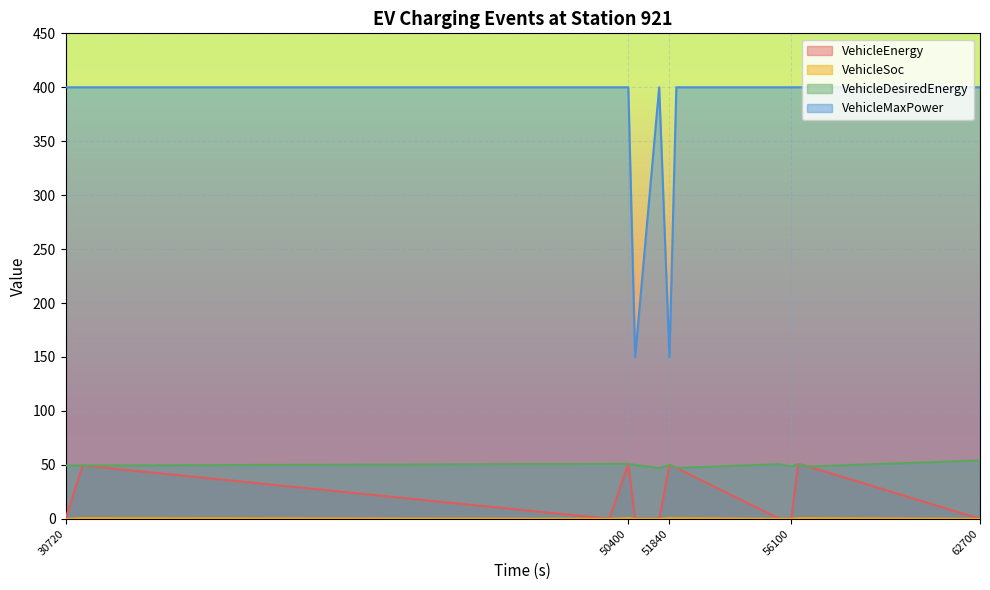

How many data points does each series have?

20